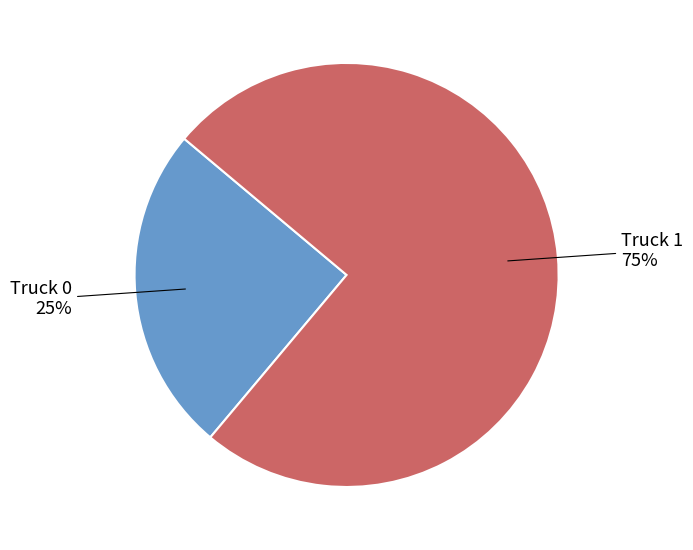

To the nearest percent, what is the difference between the largest and smallest slice percentages?

50%